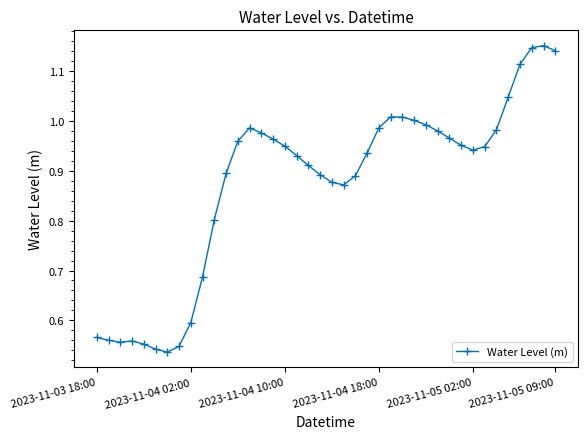

True or false: the data has more than 2 interior local peaks.

True